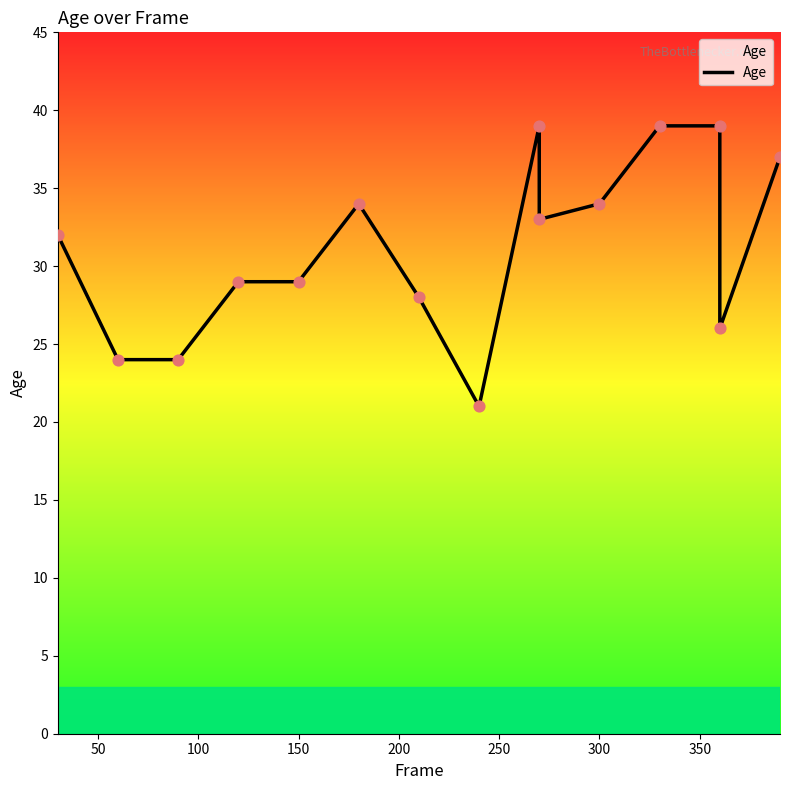

What is the change in value from 100 to 250?

+10